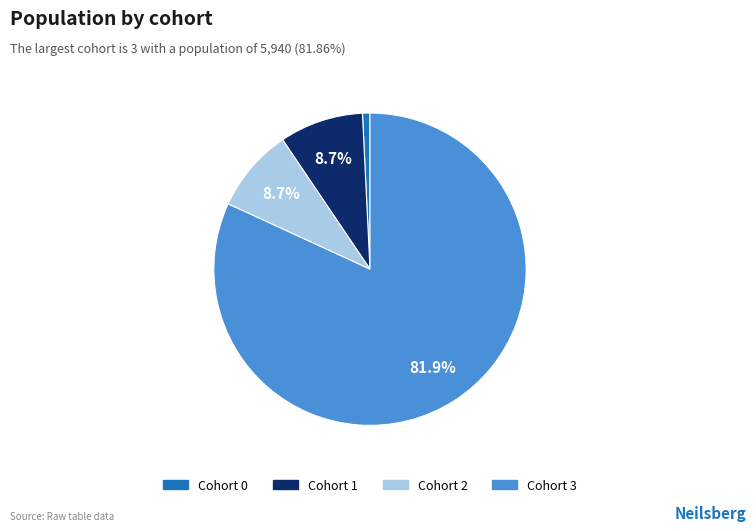

To the nearest percent, what is the average slice percentage?

25%